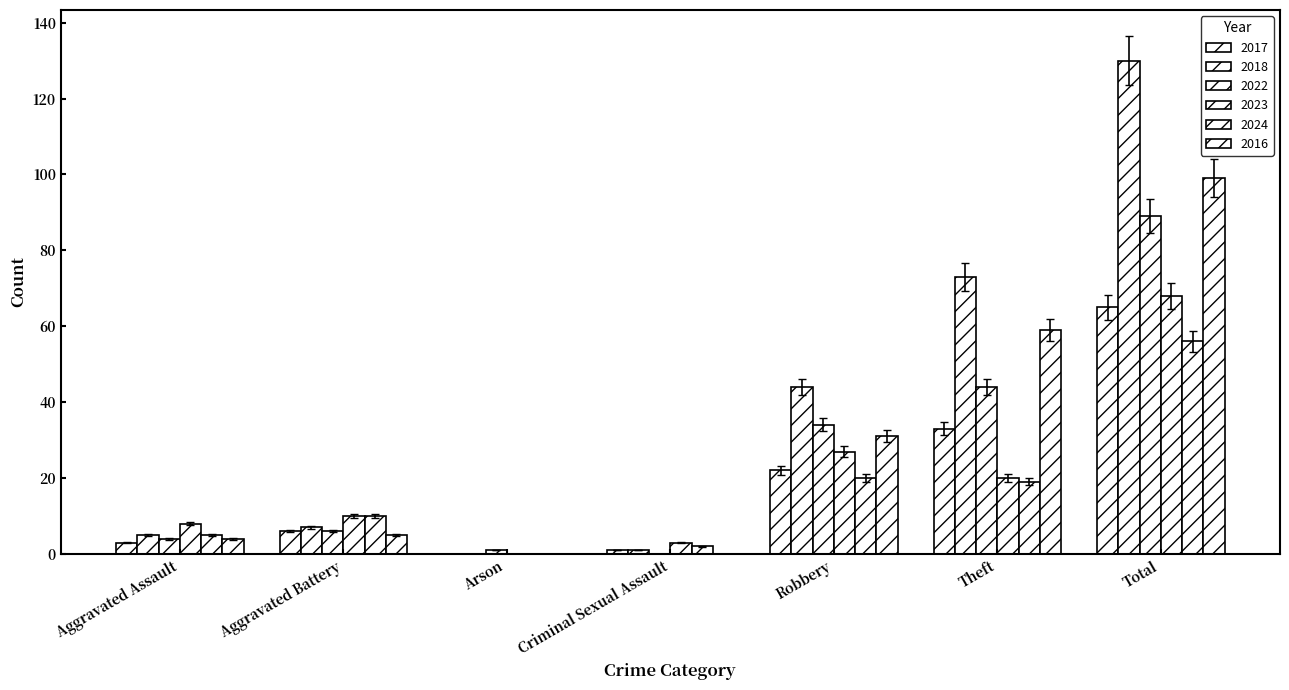

Which series has the widest spread of values?

2018